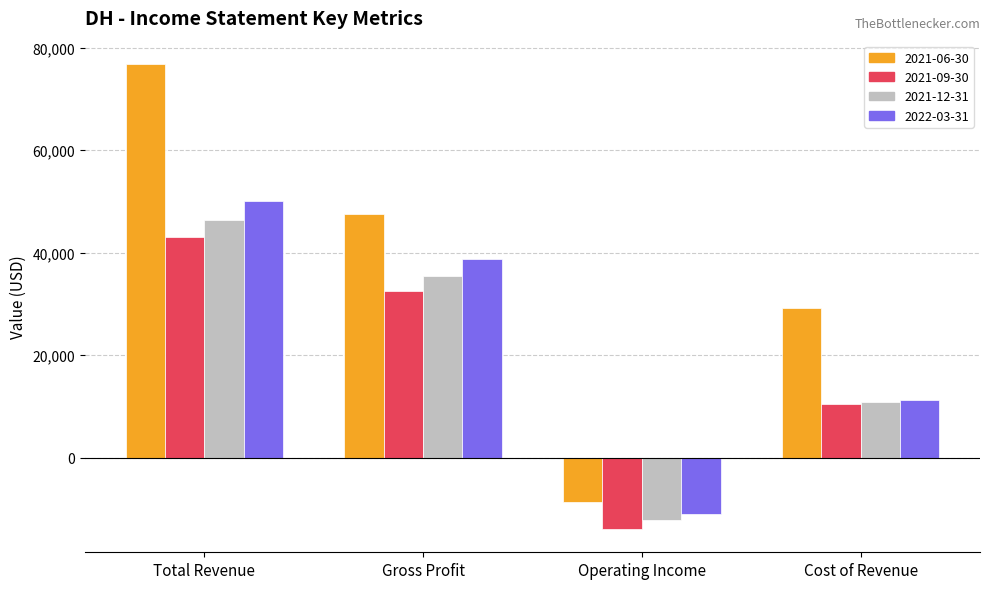

Which series has the largest range (max minus min)?

2021-06-30